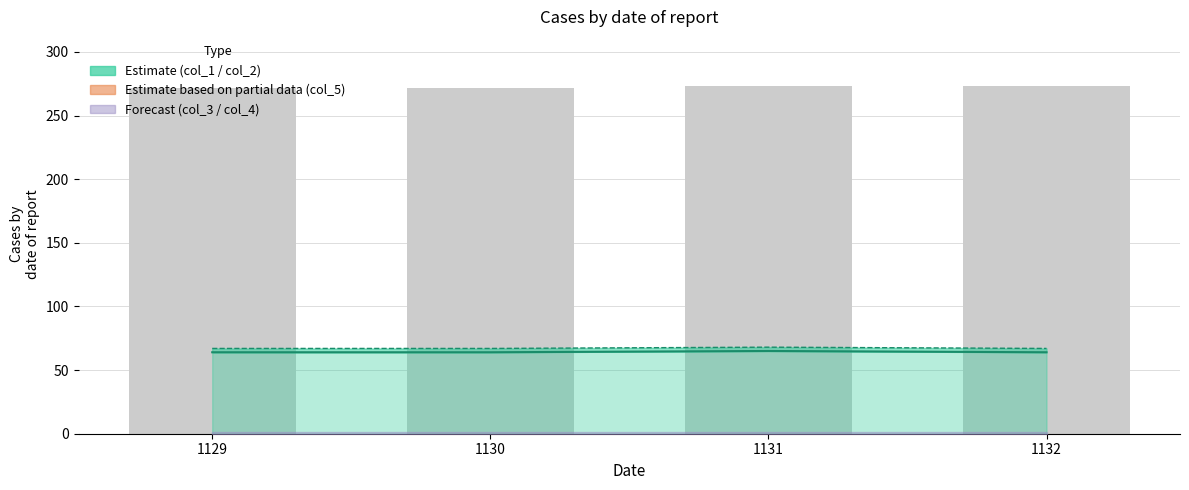

Which series changed the most between 1131 and 1132?

col_2_line